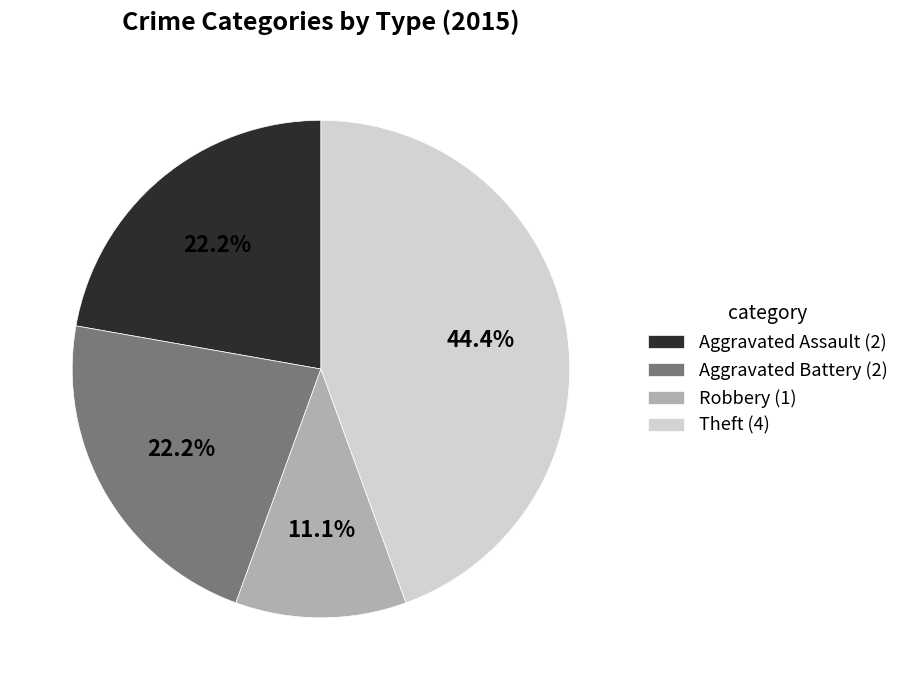

Does Aggravated Battery (2) account for over 50% of the chart?

No